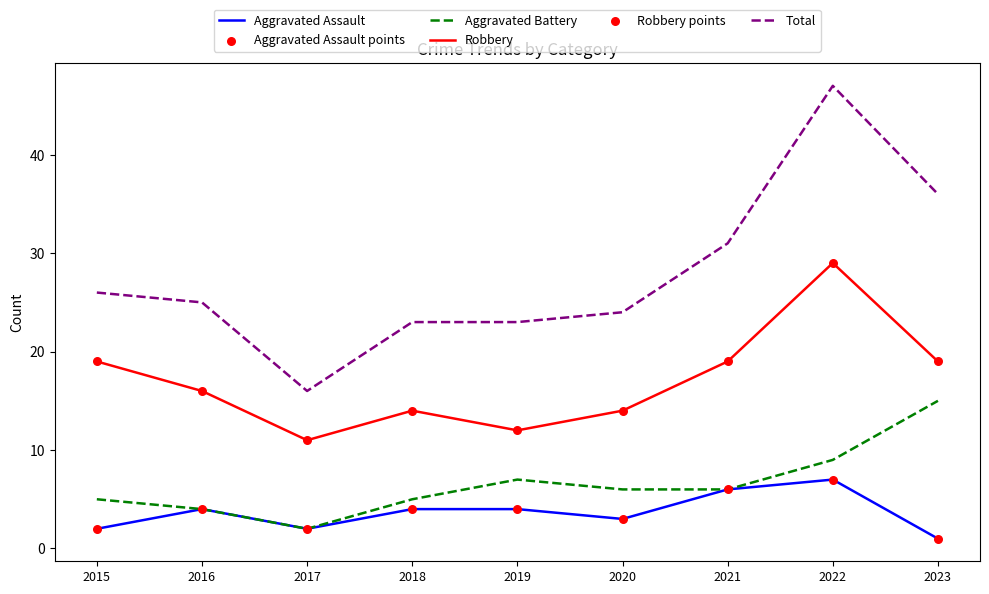

Which series has the widest spread of values?

Total